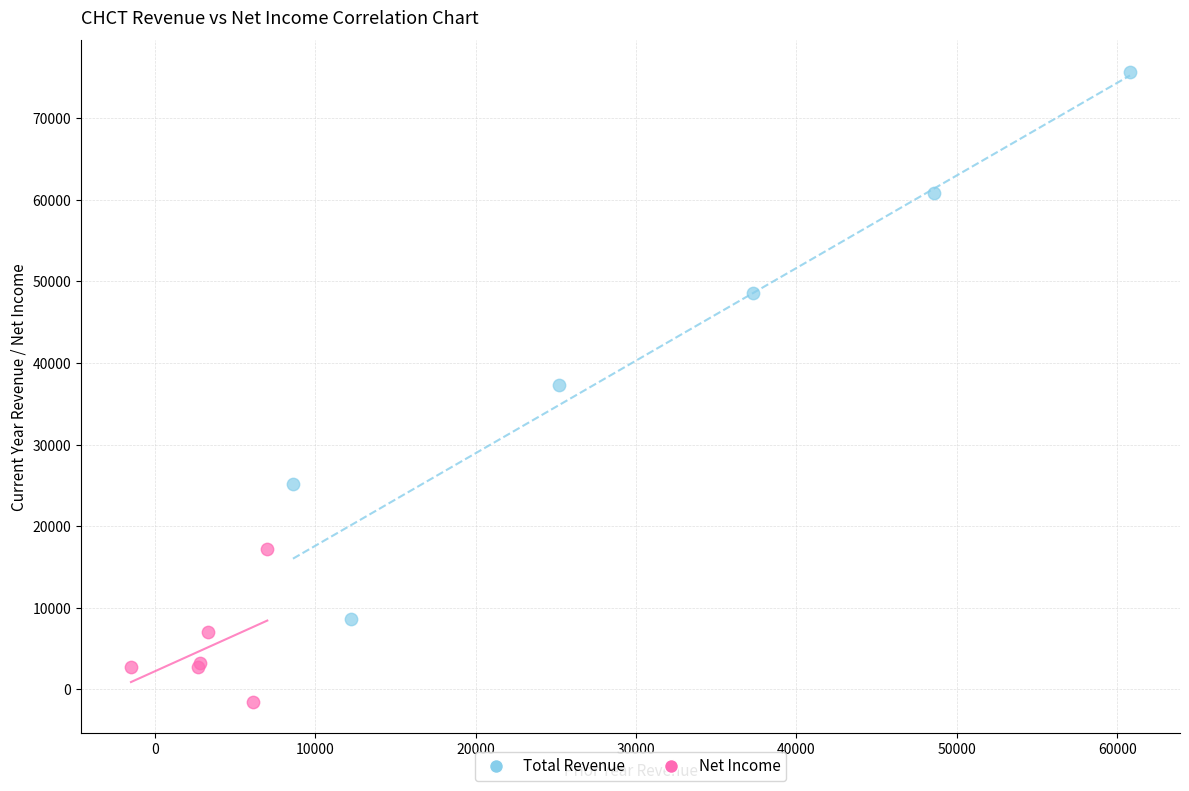

Which series reaches the maximum Y coordinate?

Total Revenue